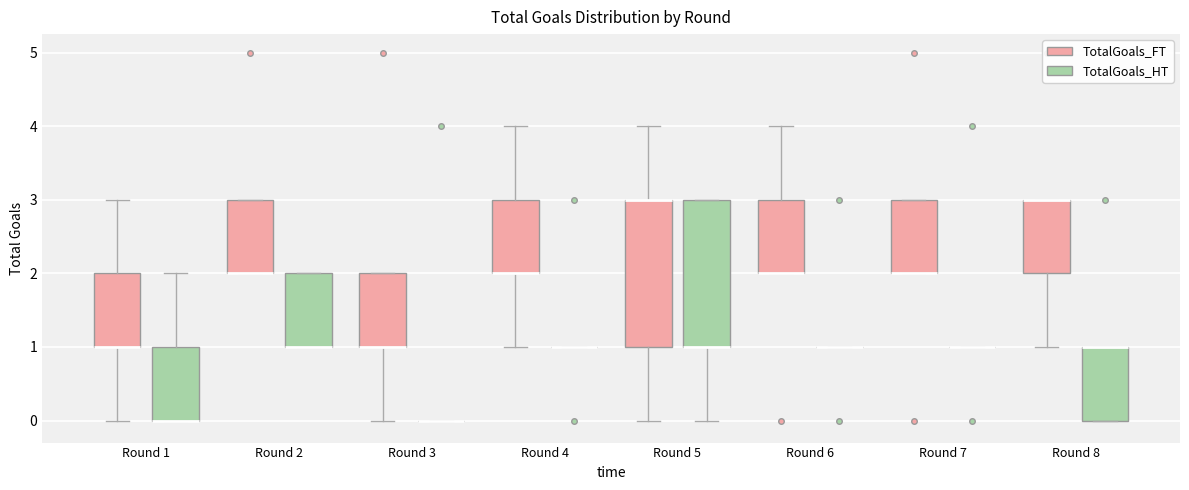

Reading left to right, read every box against the y-axis: the position of its median line, the range the box covers, and the ends of its whiskers. The values are not printed on the chart, so give them approximately, as read against the axis.

Round 1 (TotalGoals_FT): median 1 (drawn on the box's lower edge), box 1 to 2, whiskers 0 to 3
Round 1 (TotalGoals_HT): median 0 (drawn on the box's lower edge), box 0 to 1, whiskers 0 to 2
Round 2 (TotalGoals_FT): median 2 (drawn on the box's lower edge), box 2 to 3, whiskers 2 to 3
Round 2 (TotalGoals_HT): median 1 (drawn on the box's lower edge), box 1 to 2, whiskers 1 to 2
Round 3 (TotalGoals_FT): median 1 (drawn on the box's lower edge), box 1 to 2, whiskers 0 to 2
Round 3 (TotalGoals_HT): box collapsed to a line at 0, whiskers 0 to 0
Round 4 (TotalGoals_FT): median 2 (drawn on the box's lower edge), box 2 to 3, whiskers 1 to 4
Round 4 (TotalGoals_HT): box collapsed to a line at 1, whiskers 1 to 1
Round 5 (TotalGoals_FT): median 3 (drawn on the box's upper edge), box 1 to 3, whiskers 0 to 4
Round 5 (TotalGoals_HT): median 1 (drawn on the box's lower edge), box 1 to 3, whiskers 0 to 3
Round 6 (TotalGoals_FT): median 2 (drawn on the box's lower edge), box 2 to 3, whiskers 2 to 4
Round 6 (TotalGoals_HT): box collapsed to a line at 1, whiskers 1 to 1
Round 7 (TotalGoals_FT): median 2 (drawn on the box's lower edge), box 2 to 3, whiskers 2 to 3
Round 7 (TotalGoals_HT): box collapsed to a line at 1, whiskers 1 to 1
Round 8 (TotalGoals_FT): median 3 (drawn on the box's upper edge), box 2 to 3, whiskers 1 to 3
Round 8 (TotalGoals_HT): median 1 (drawn on the box's upper edge), box 0 to 1, whiskers 0 to 1